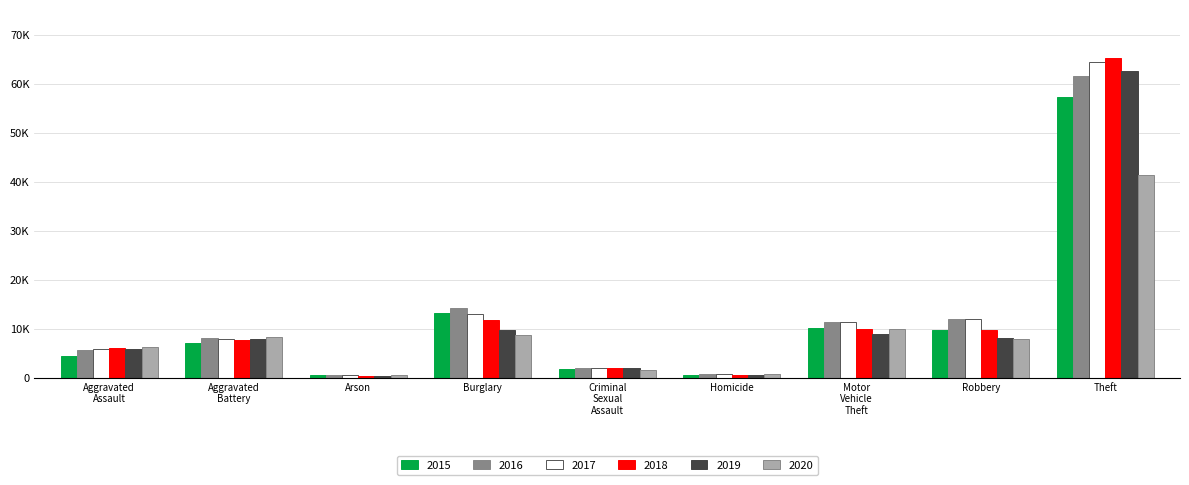

Does the chart contain any negative values?

No